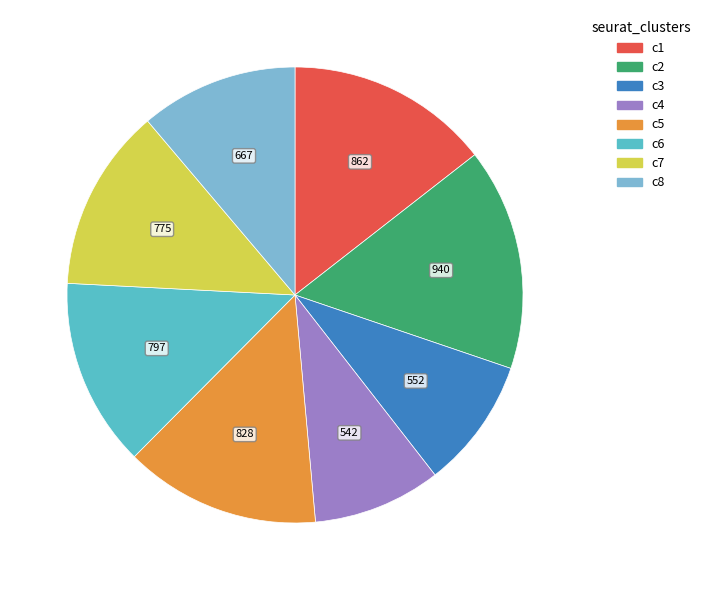

Does any single category account for the majority?

No